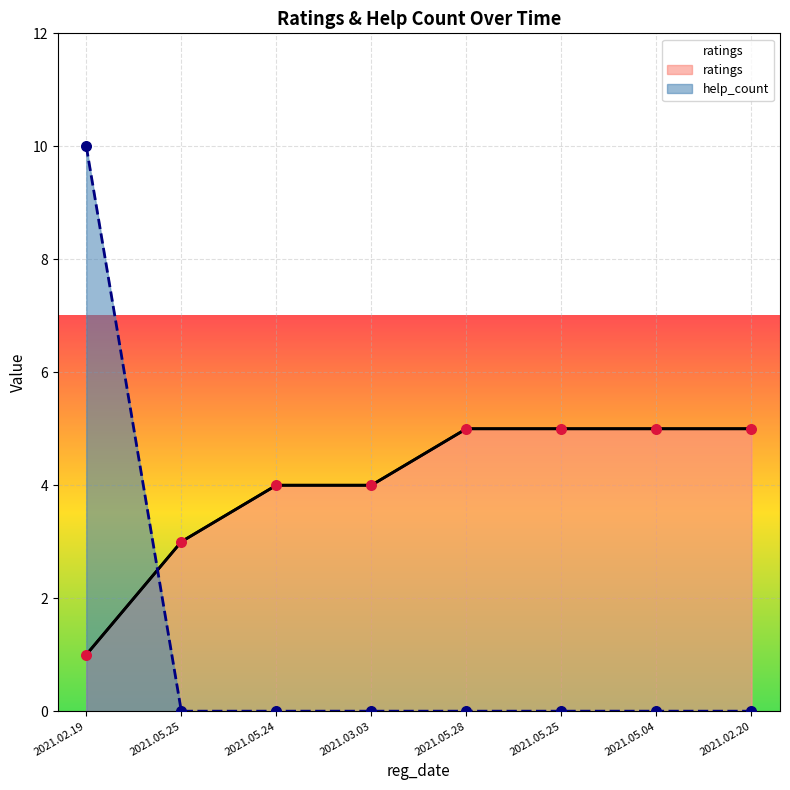

Which series reaches the maximum Y coordinate?

help_count